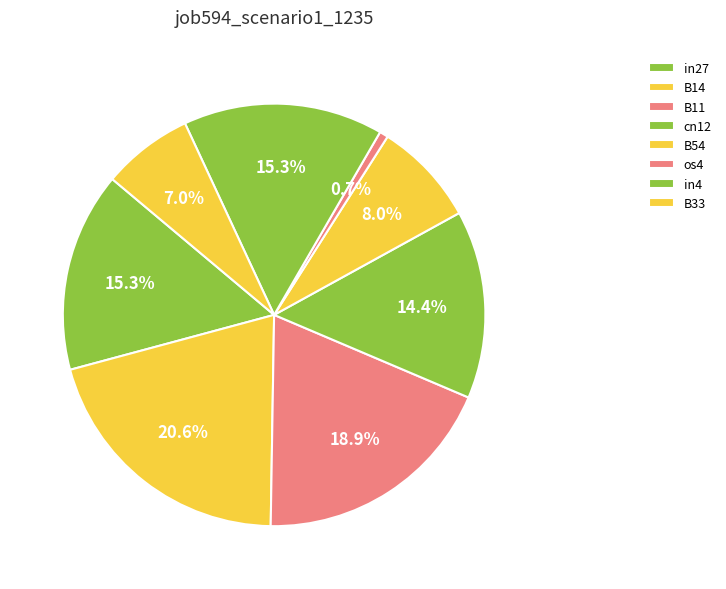

How many segments does this pie chart have?

8